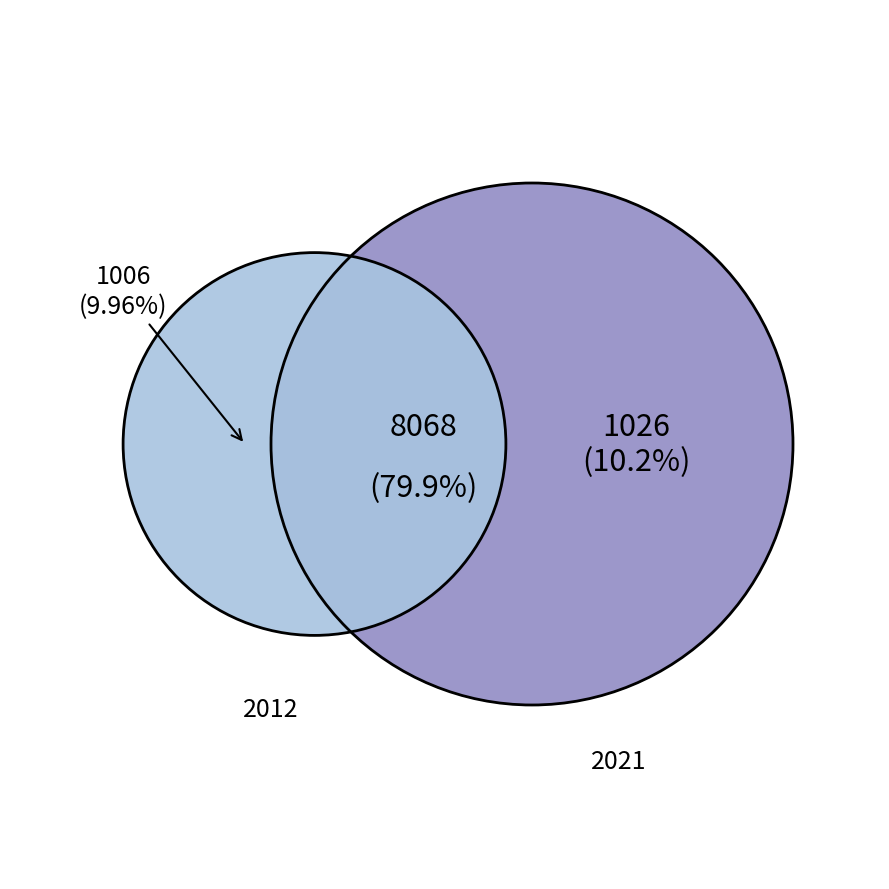

Does 2021 account for over 50% of the chart?

No